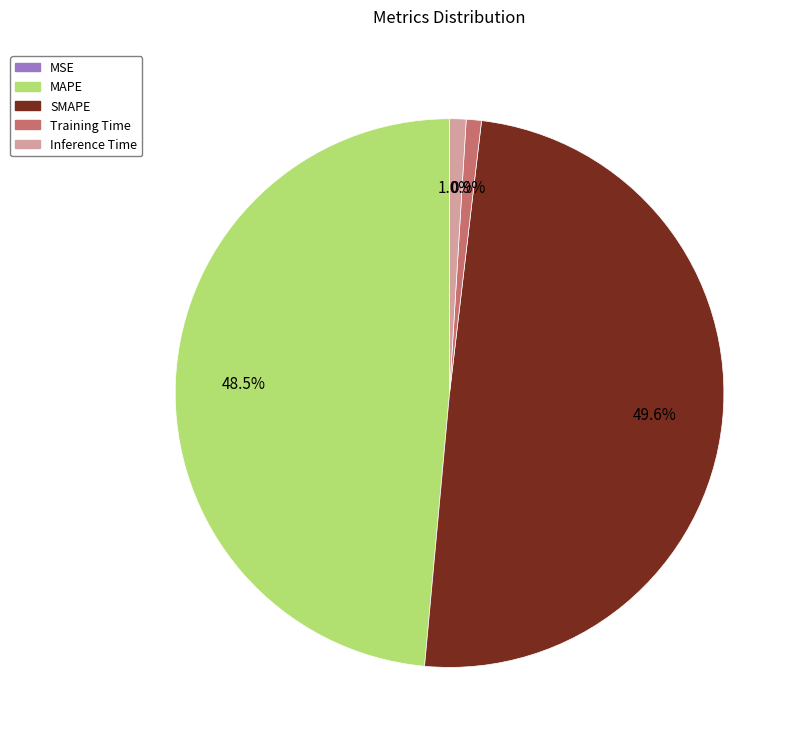

What portion of the pie excludes SMAPE?

50.4%